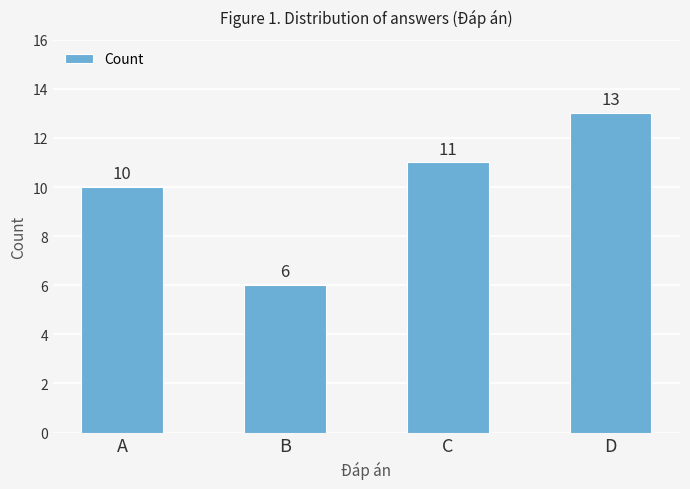

Reading left to right, transcribe all the data shown in this chart.

10	6	11	13